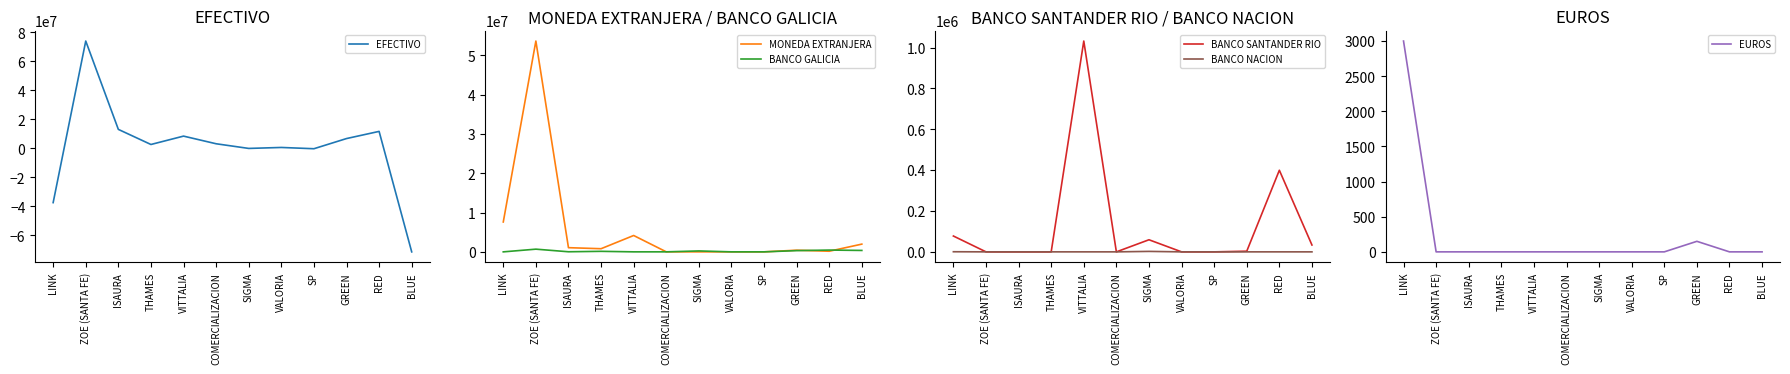

True or false: MONEDA EXTRANJERA and EUROS intersect in this chart.

False